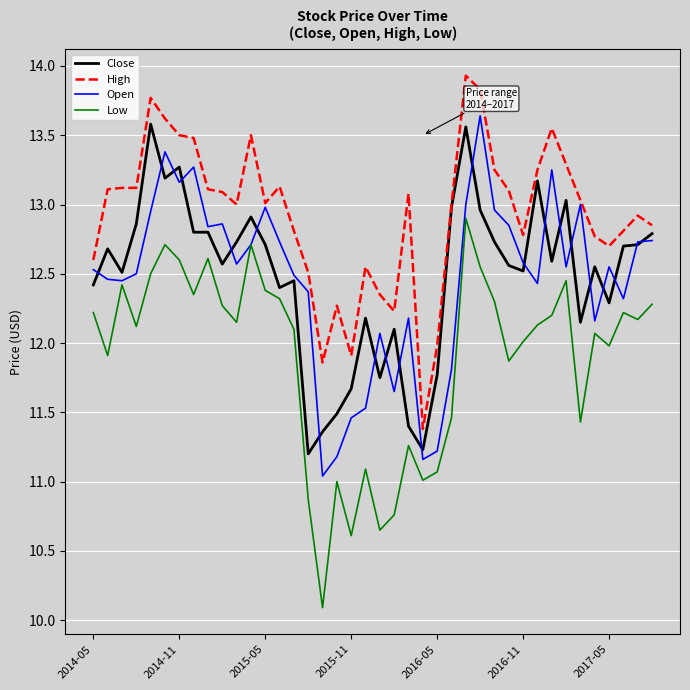

What is the lowest value of the Open series?

11.0